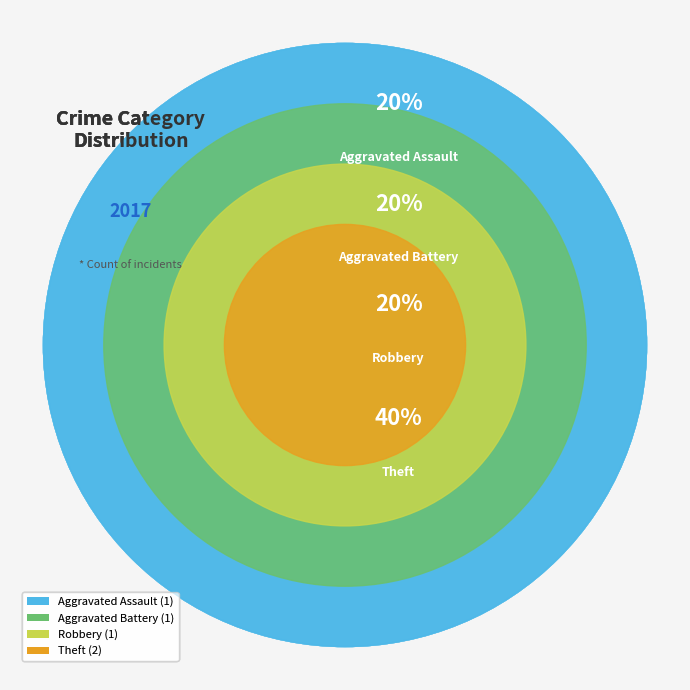

How many segments does this pie chart have?

4